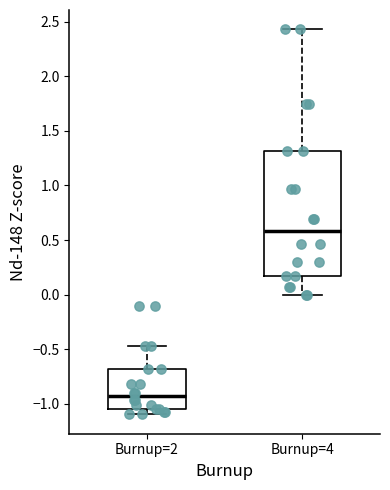

Comparing the boxes themselves (not the whiskers), which one is the tallest?

Burnup=4